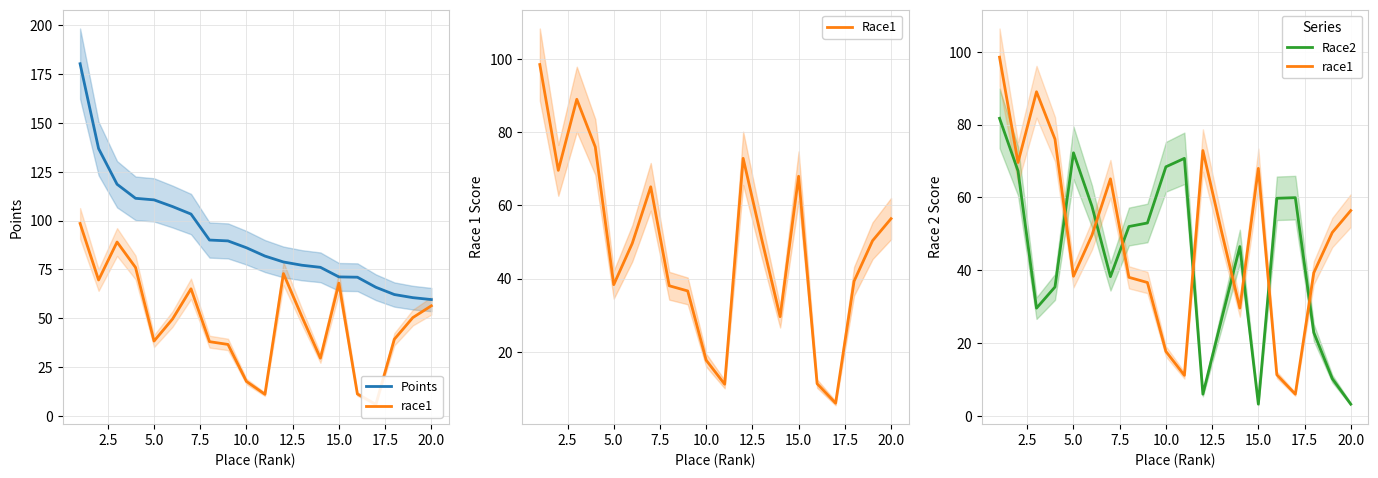

What is the minimum value for race1?

5.9